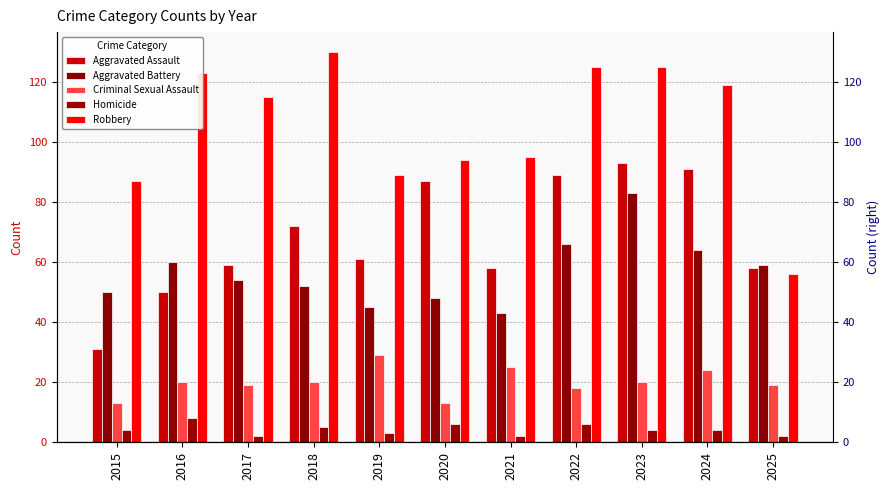

The Robbery series shows 125 at 2023. True or false?

True